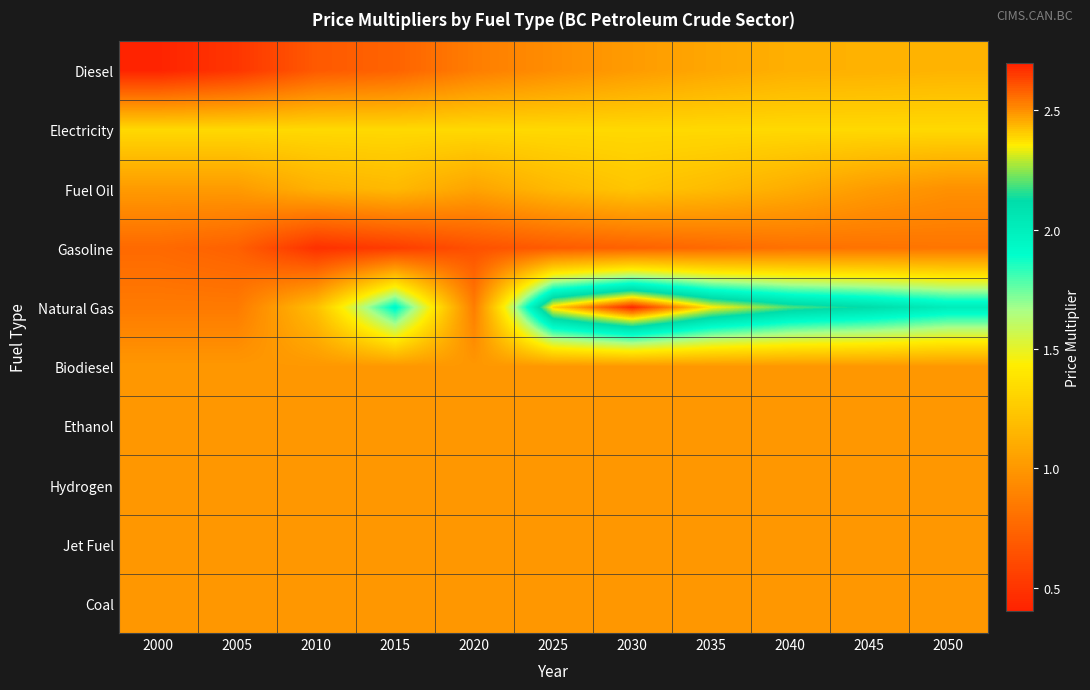

What is the smallest value displayed?

0.4